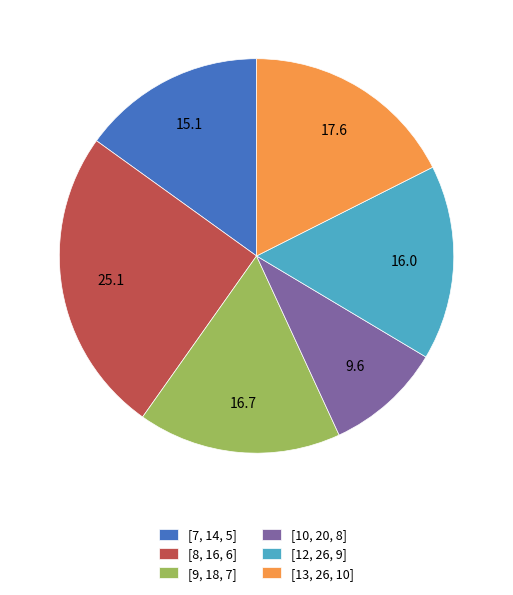

The [12, 26, 9] slice represents 16% of the pie. True or false?

True